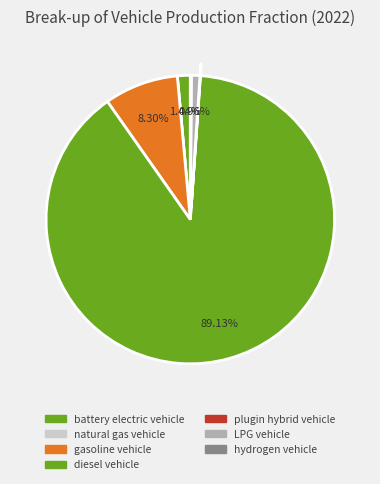

Is diesel vehicle the majority of the pie?

Yes